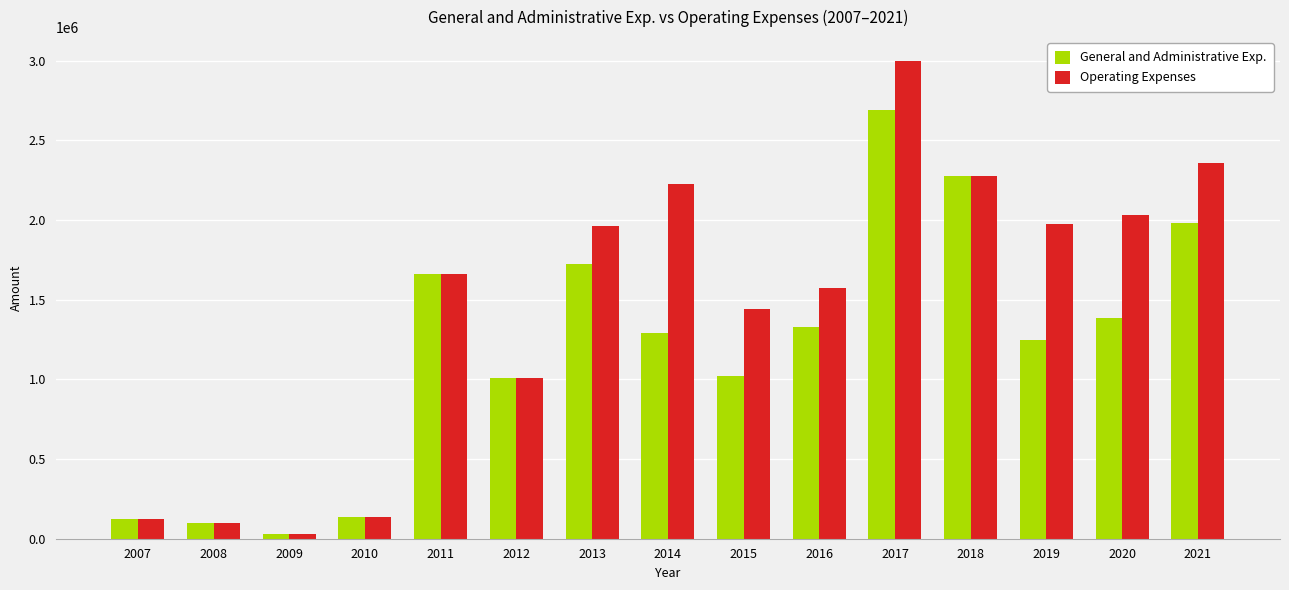

How many data points in General and Administrative Exp. are less than 1289660?

7